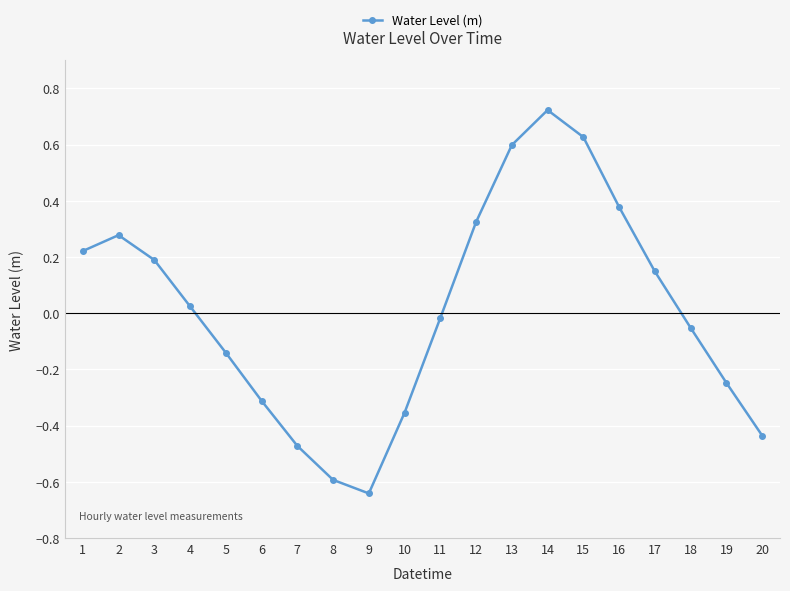

Which has a higher value, 10 or 2?

2